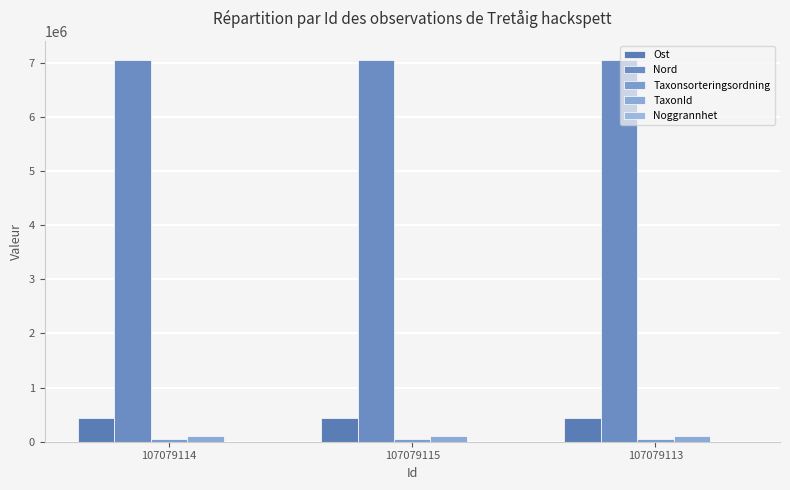

At which label does TaxonId reach its peak?

107079114